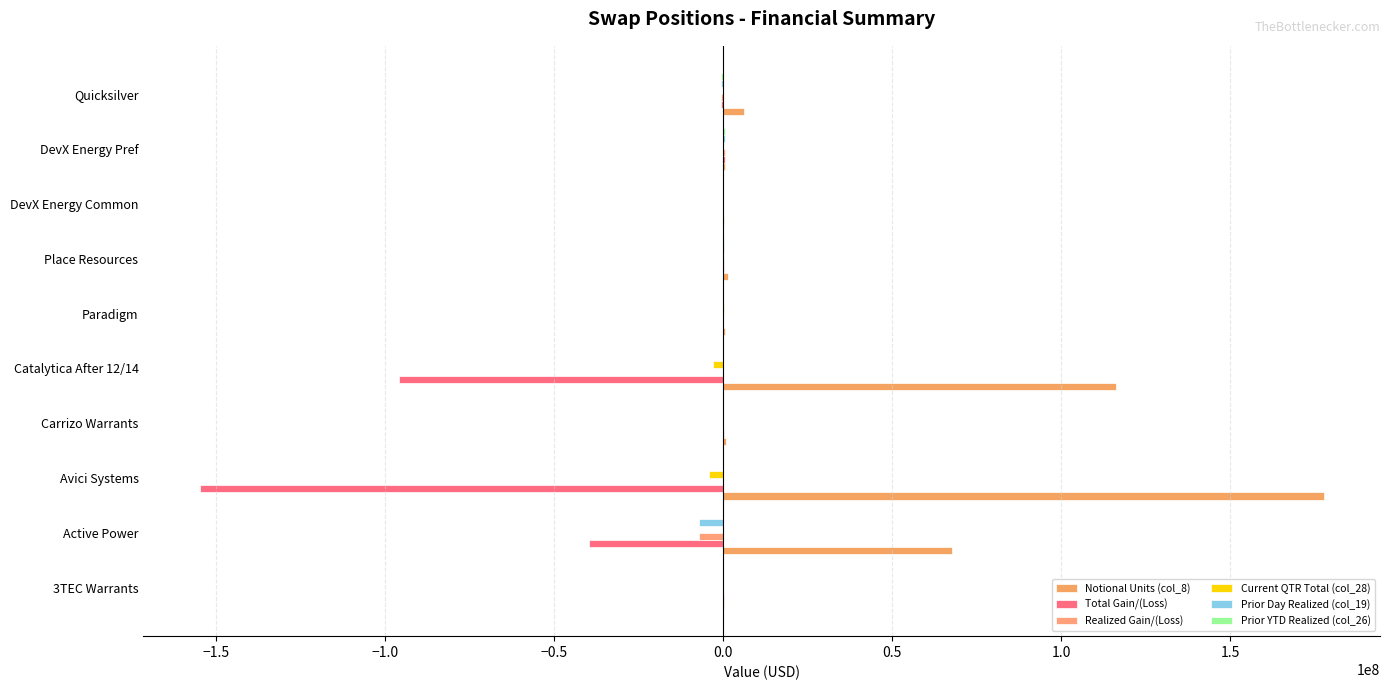

What is the difference between the second highest and minimum values in the Realized Gain/(Loss) series?

7266576.3